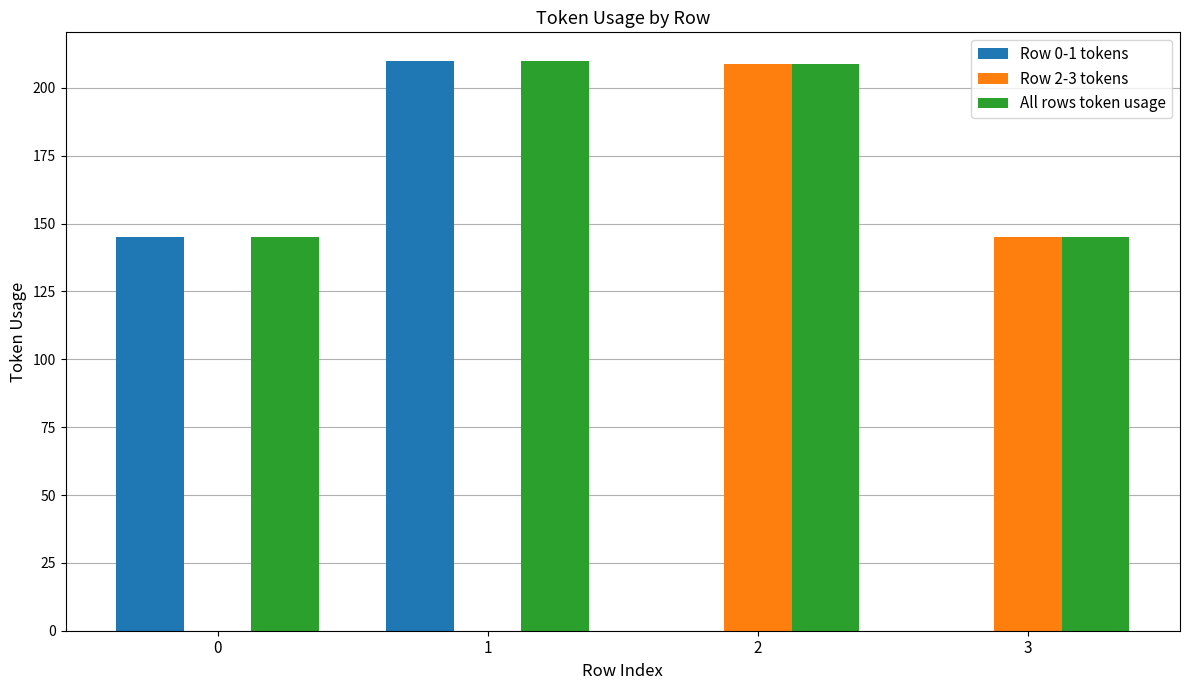

Are the bars grouped side by side (vs. stacked)?

Yes